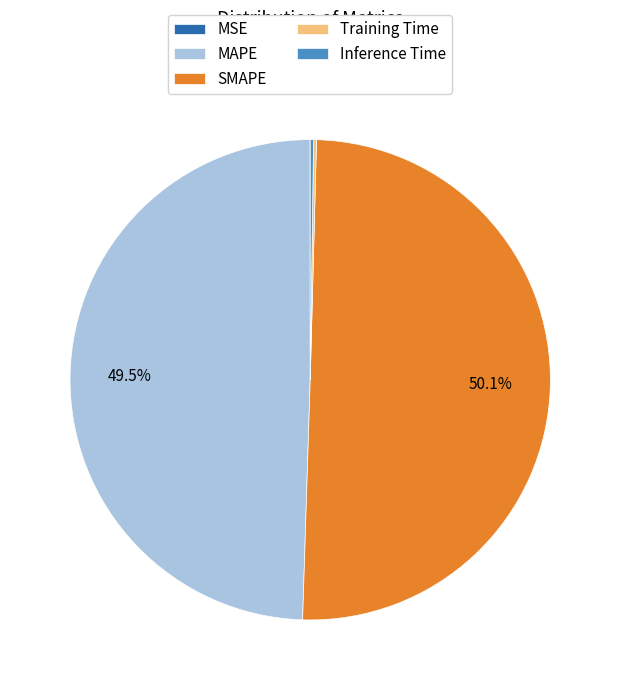

Which category accounts for the majority?

SMAPE